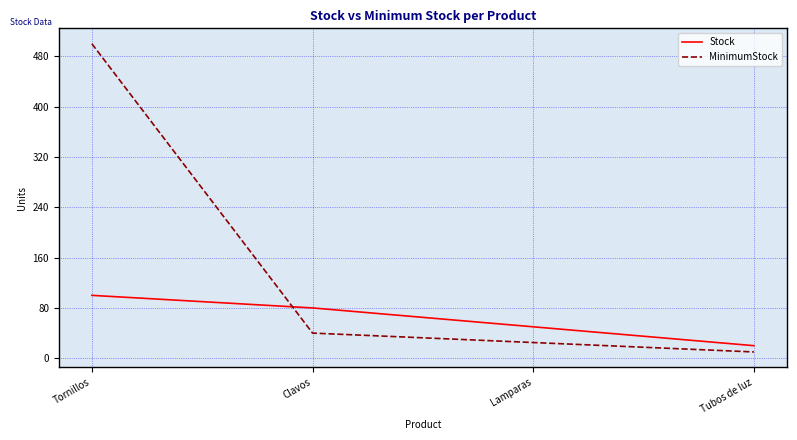

What position from the right is Tornillos?

4